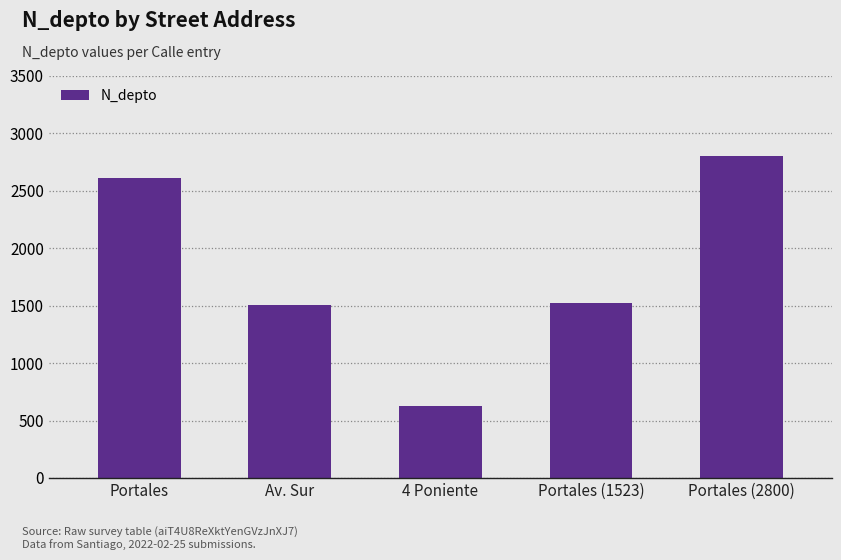

At which category does the chart reach its peak across all series?

Portales (2800)